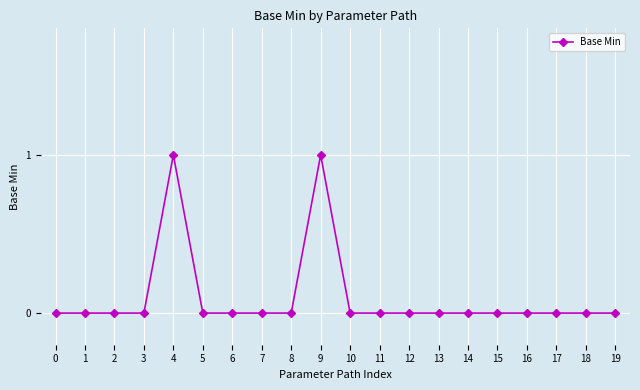

True or false: there are more than 0 points higher than both neighbors.

True